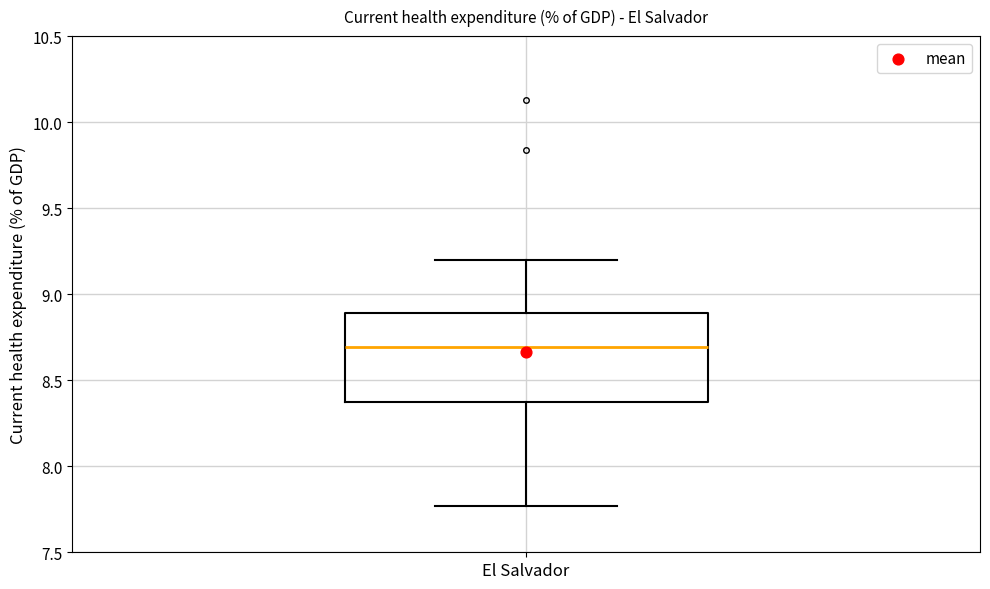

Where is the lower edge of the box for El Salvador on the y-axis? The values are not printed on the chart, so give them approximately, as read against the axis.

8.35